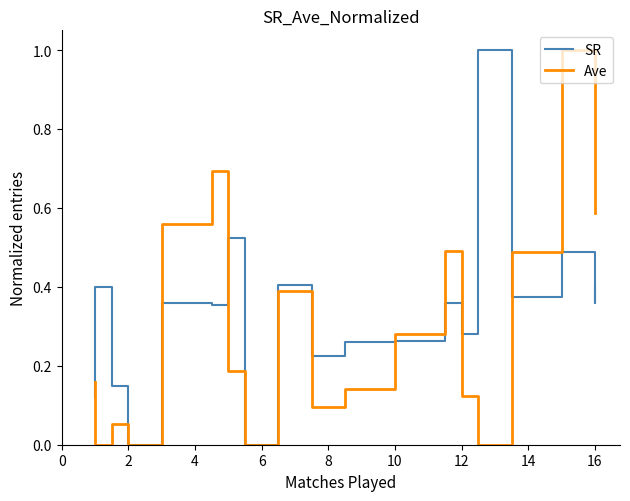

How many categories are shown in the chart?

20